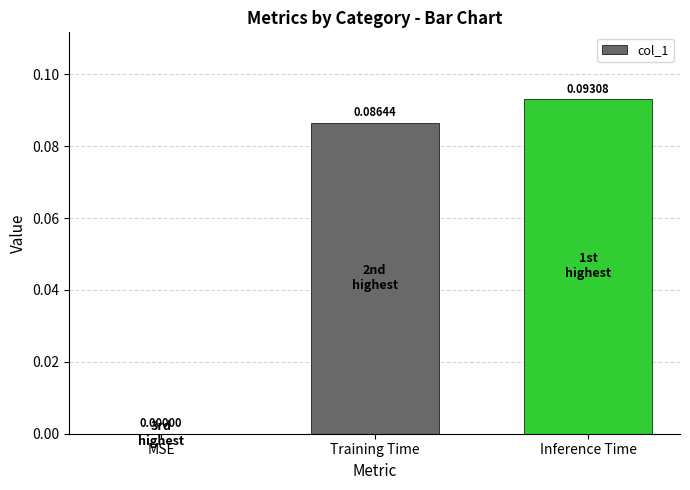

Which label corresponds to the largest value in the chart?

Inference Time